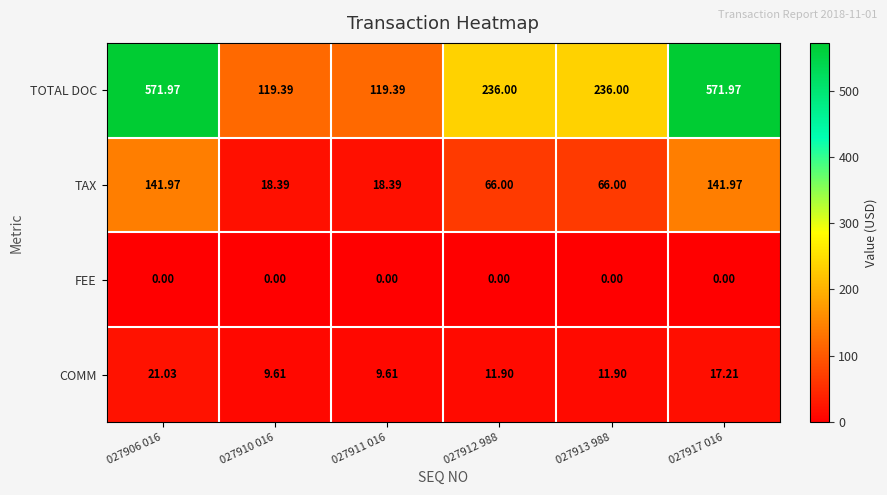

Which series changed the most between 027906 016 and 027913 988?

TOTAL DOC